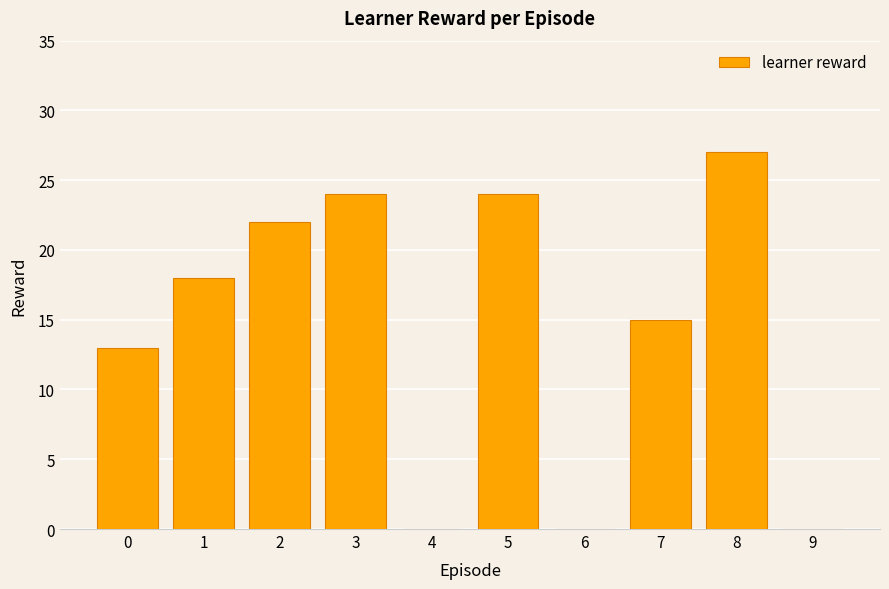

The value at 0 is 9. True or false?

False